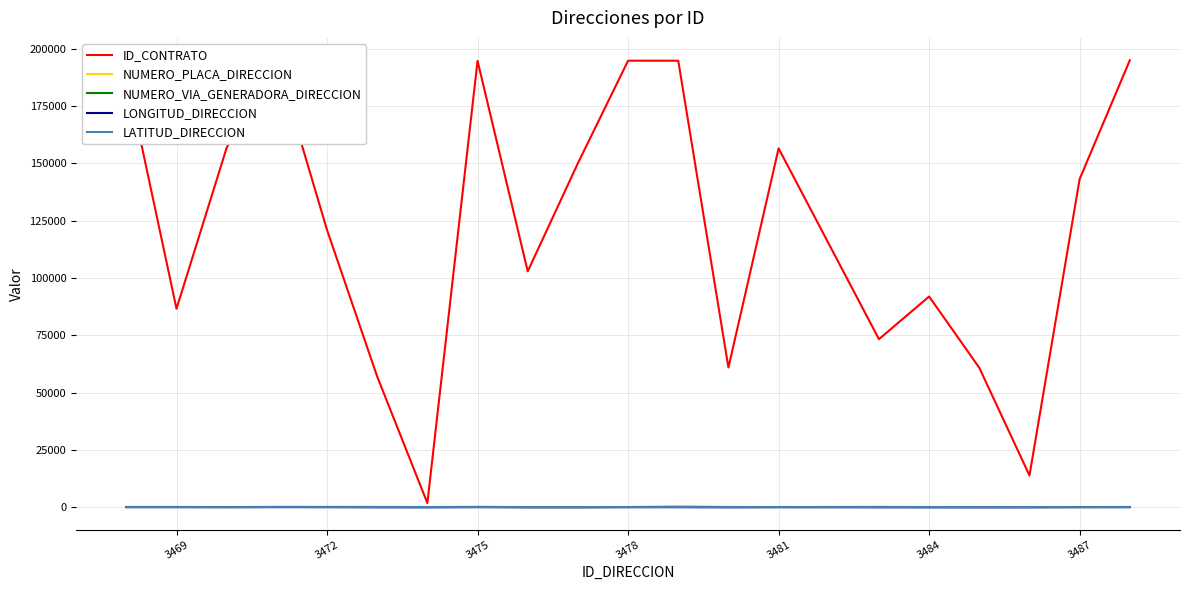

What is the greatest value displayed?

194970.0